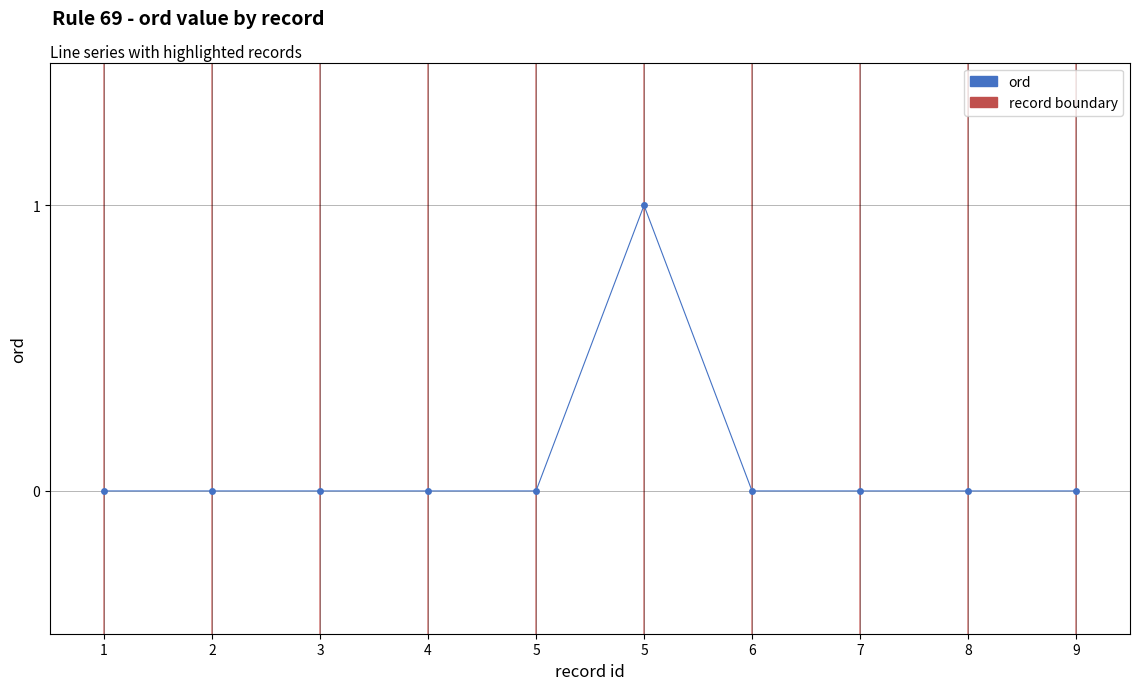

Which has a higher value, 1 or 7?

1